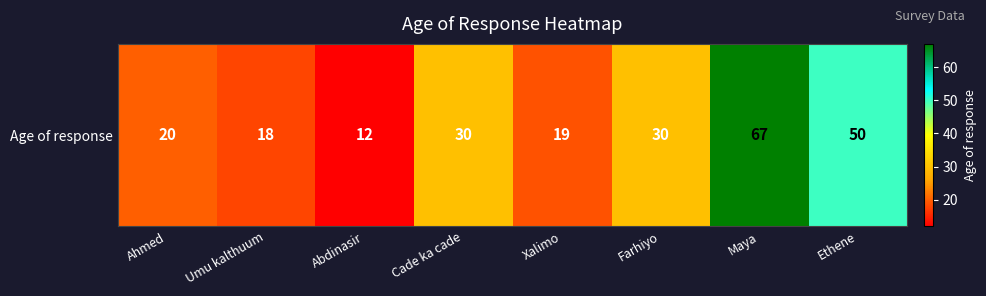

List the labels in order of value, largest first.

Maya, Ethene, Cade ka cade, Farhiyo, Ahmed, Xalimo, Umu kalthuum, Abdinasir